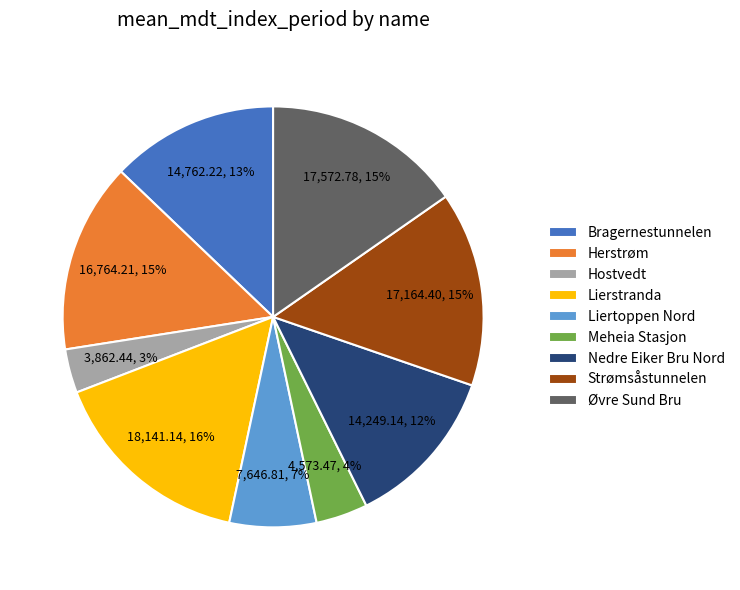

To the nearest percent, what is the combined percentage of Bragernestunnelen and Lierstranda?

29%